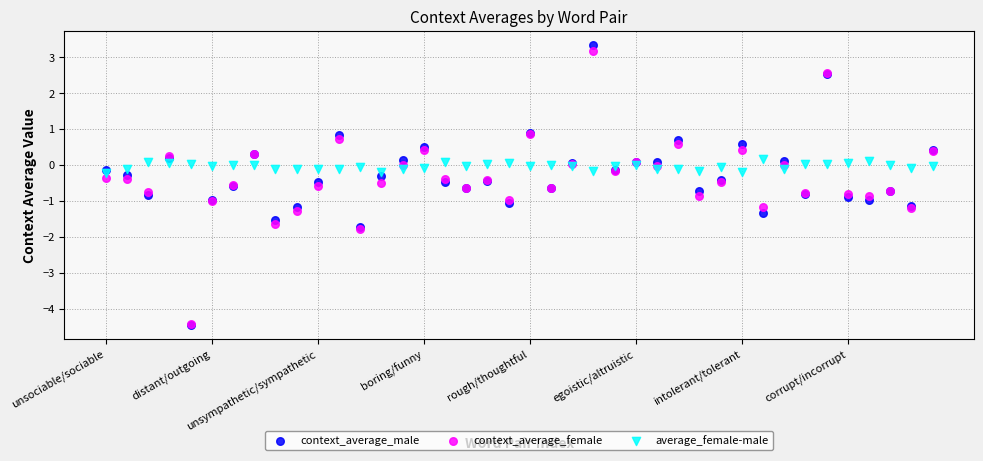

Which series has the largest Y range (max minus min)?

context_average_male